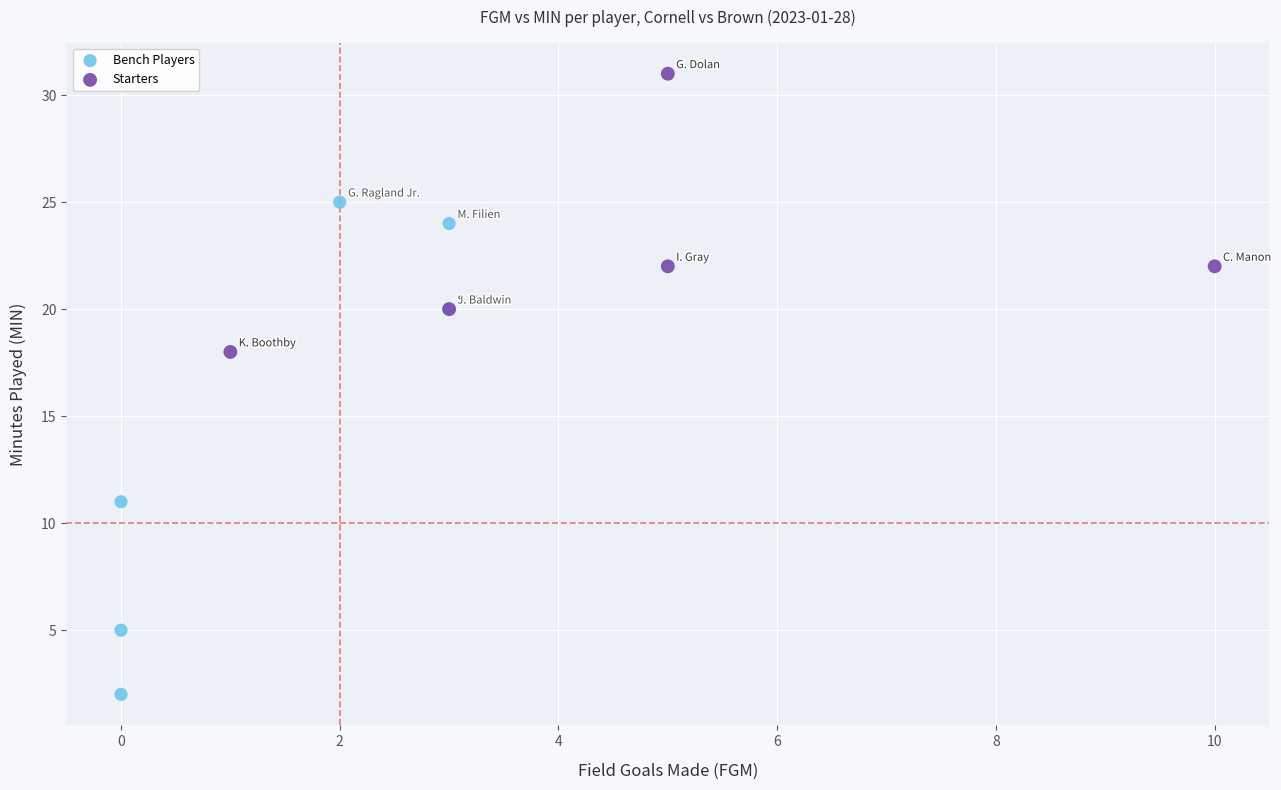

What are all the series names shown in the legend?

Bench Players, Starters